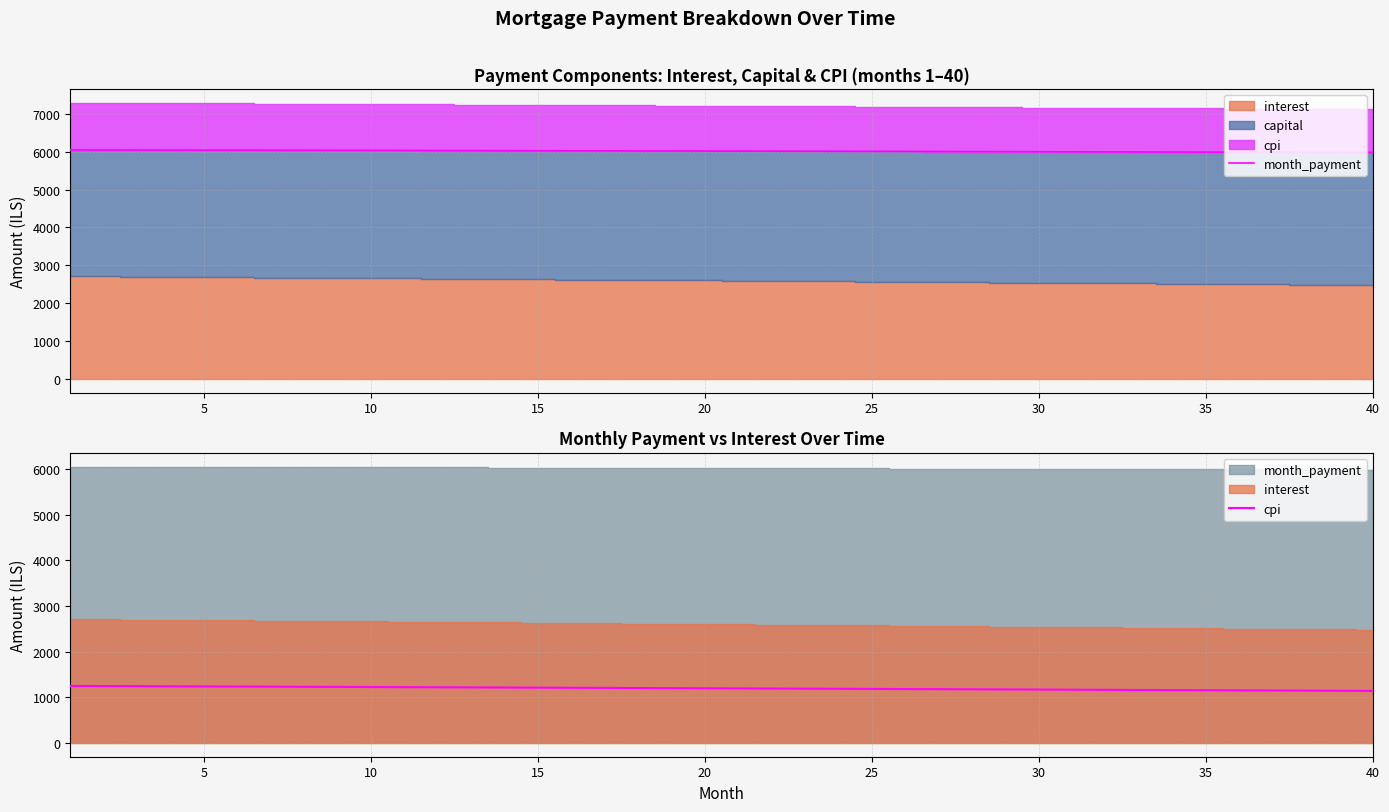

True or false: cpi and month_payment intersect in this chart.

False